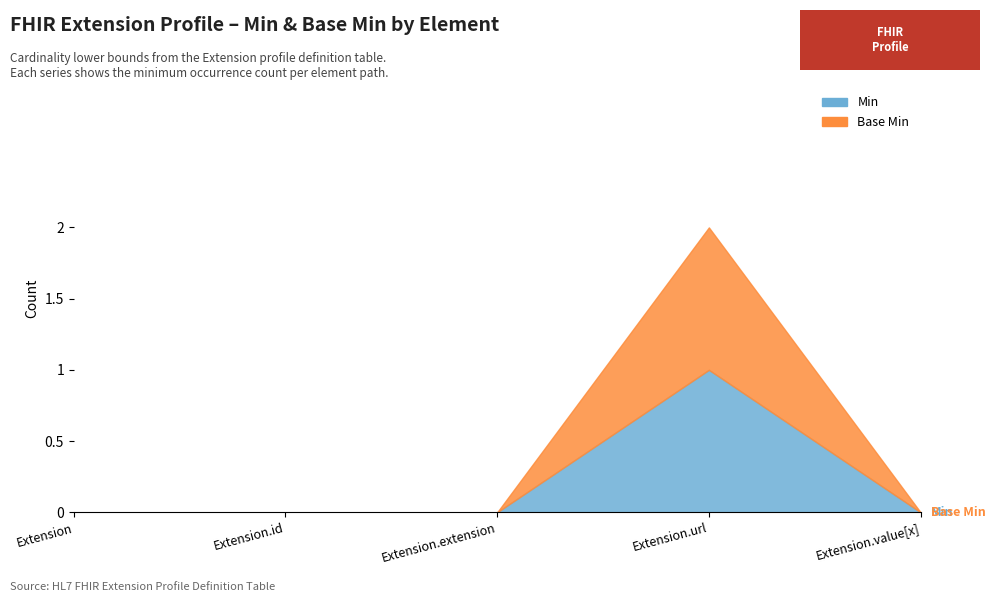

True or false: Base Min and Min cross at least once.

False